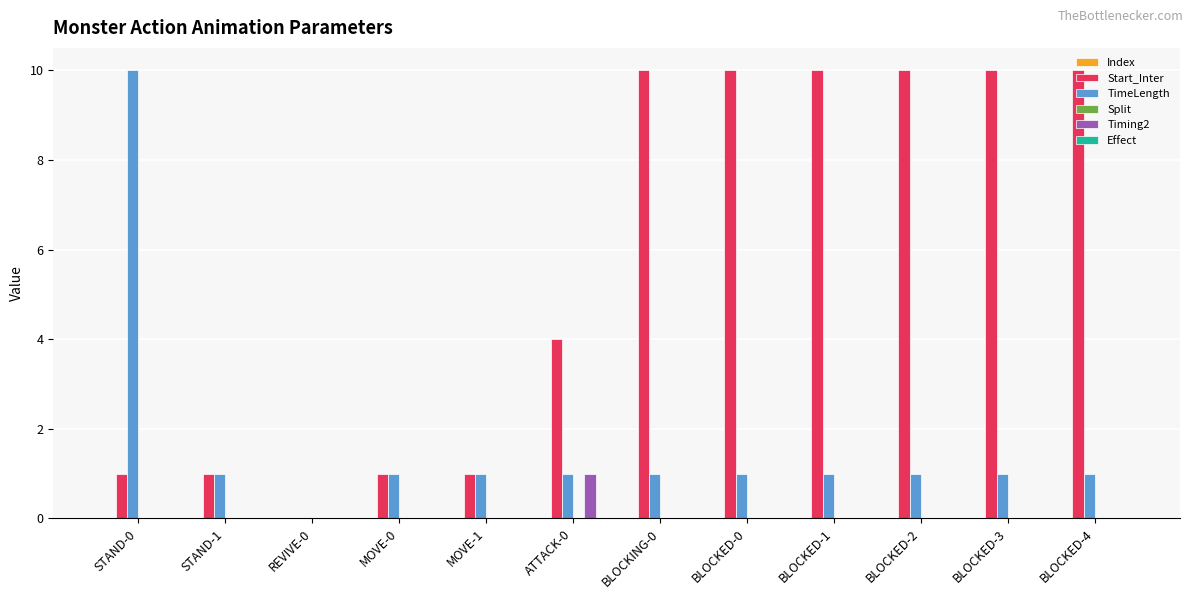

What is the maximum value for TimeLength?

10